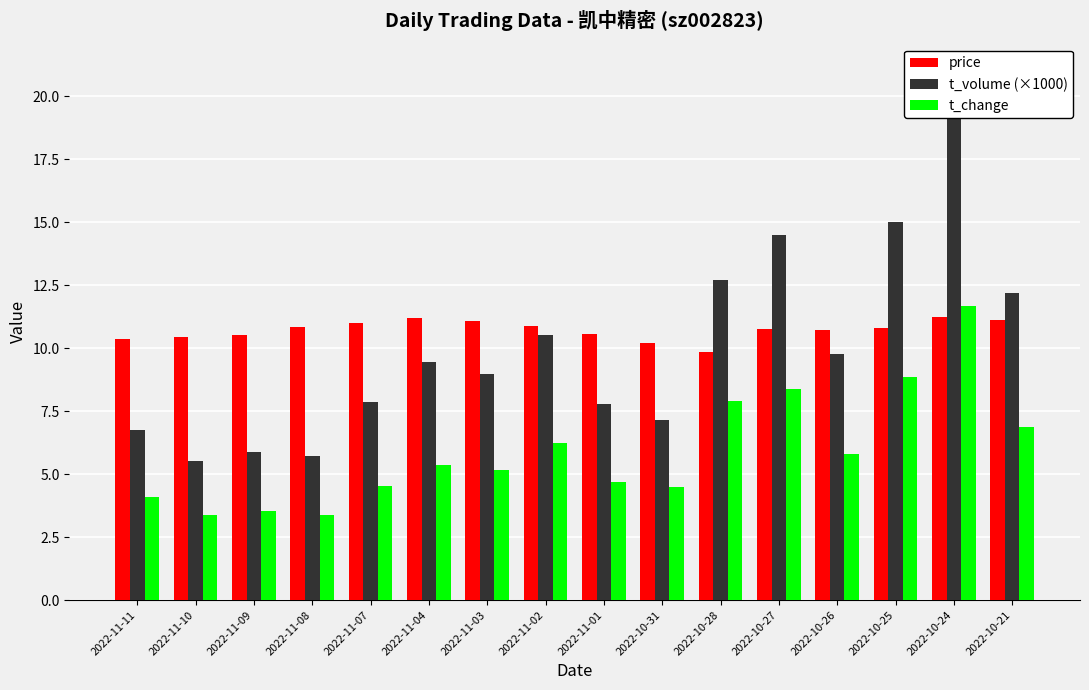

How many bars are there in each group?

3